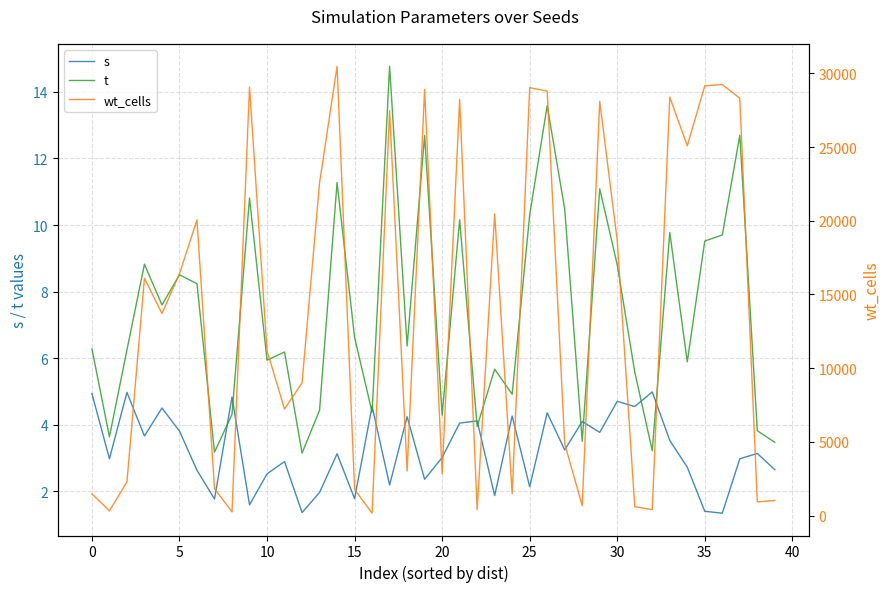

What is the difference between the maximum and minimum values in the wt_cells series?

30312.0